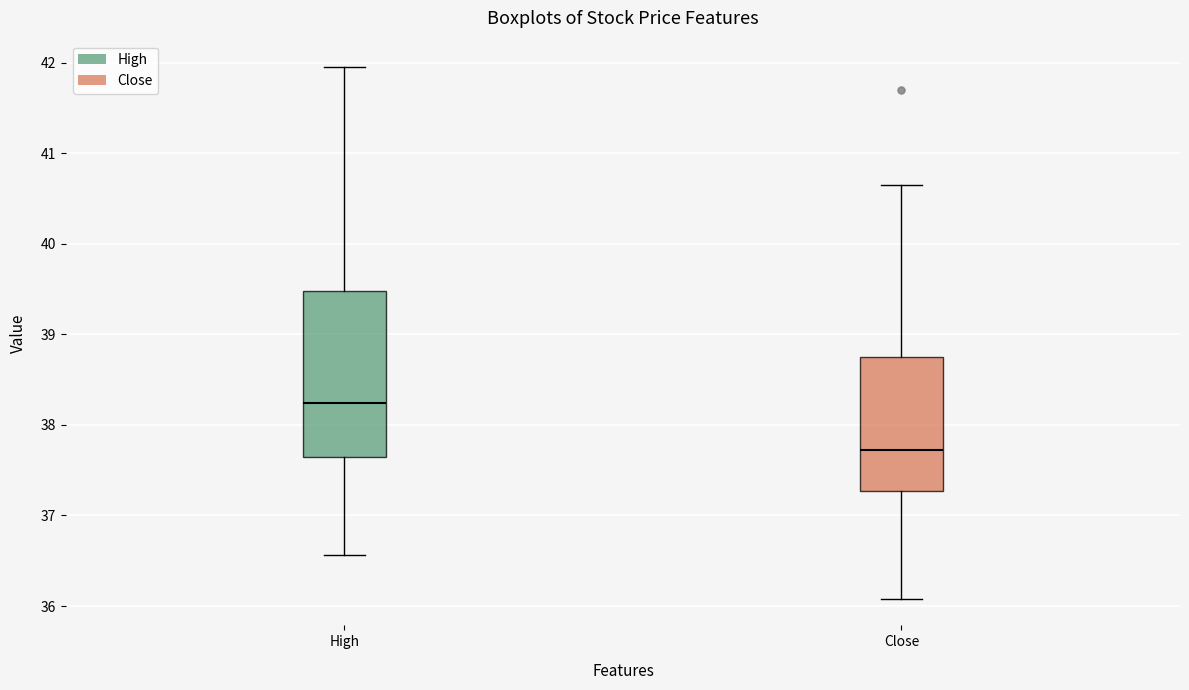

Reading left to right, read every box against the y-axis: the position of its median line, the range the box covers, and the ends of its whiskers. The values are not printed on the chart, so give them approximately, as read against the axis.

High: median 38.2, box 37.6 to 39.5, whiskers 36.6 to 42.0
Close: median 37.7, box 37.3 to 38.8, whiskers 36.1 to 40.7